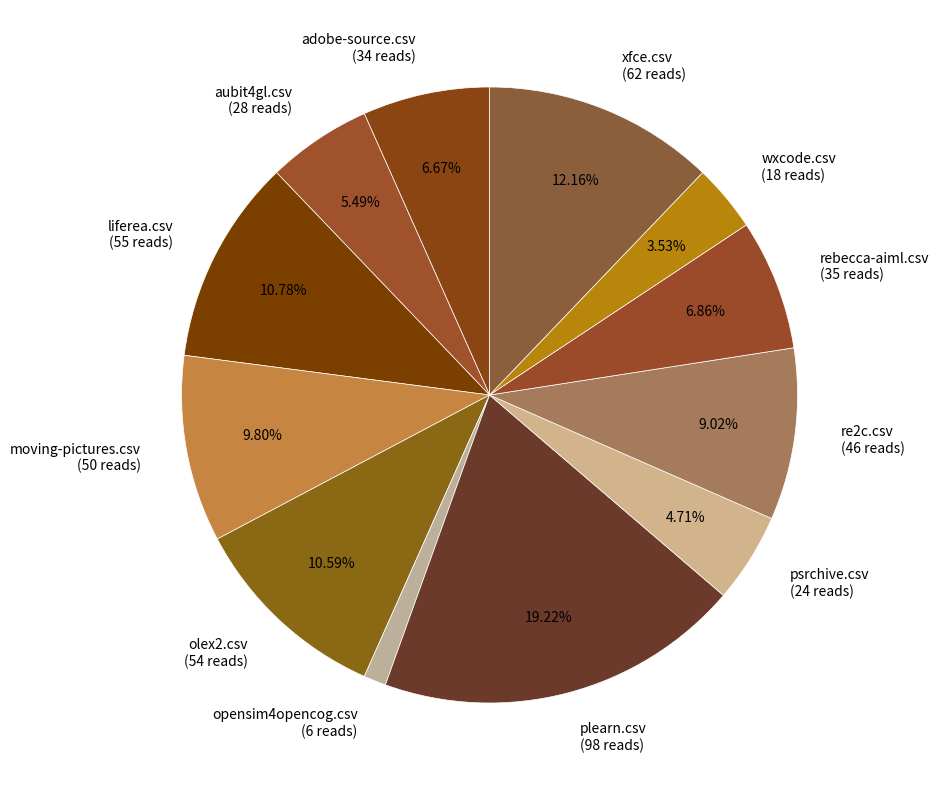

What is the smallest slice in the pie chart?

opensim4opencog.csv